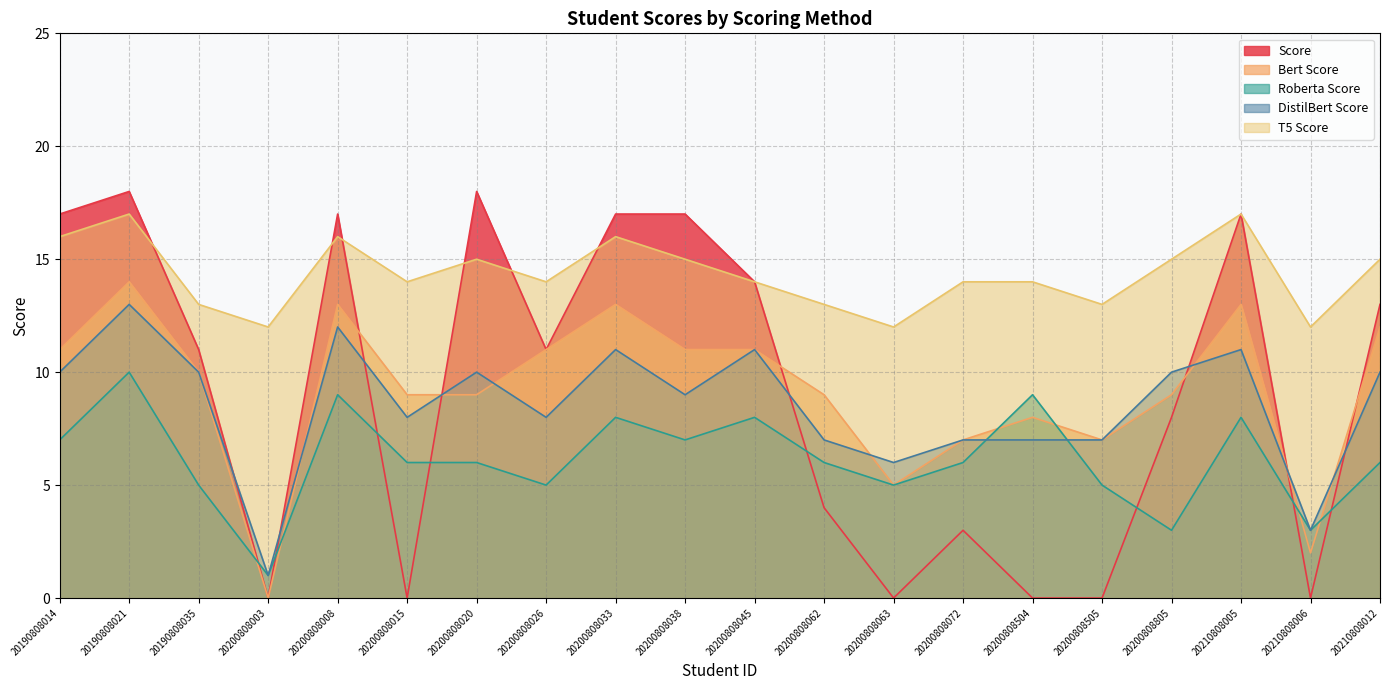

Which series has the largest total across all categories?

T5 Score